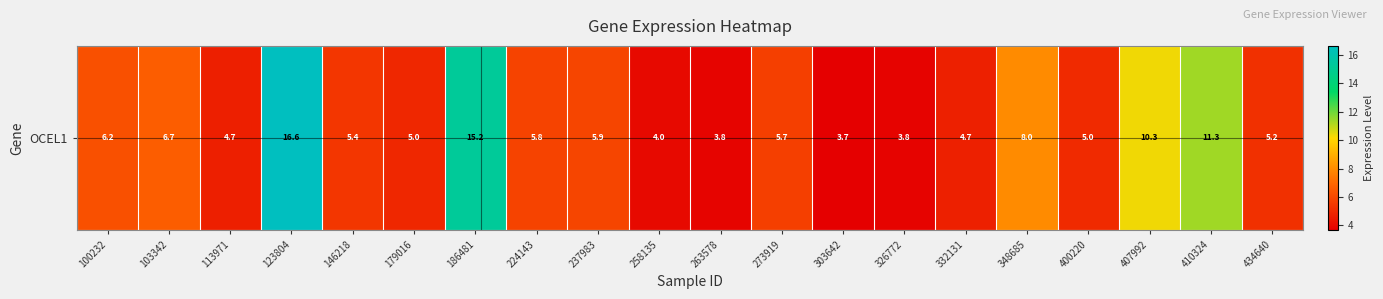

Reading left to right, list all the values displayed in this chart.

100232=6.2	103342=6.7	113971=4.7	123804=16.6	146218=5.4	179016=5.0	186481=15.2	224143=5.8	237983=5.9	258135=4.0	263578=3.8	273919=5.7	303642=3.7	326772=3.8	332131=4.7	348685=8.0	400220=5.0	407992=10.3	410324=11.3	434640=5.2